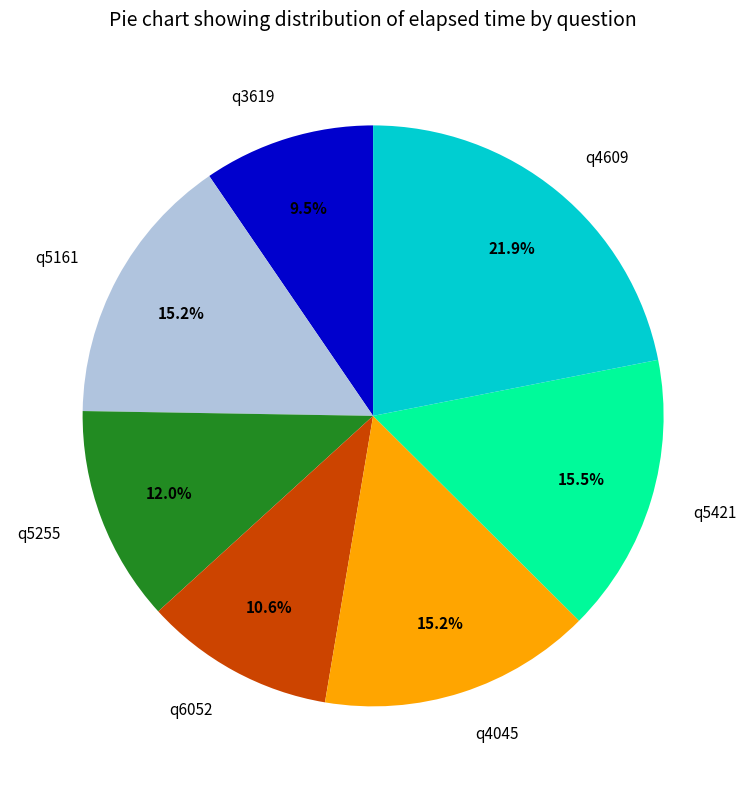

What is the ratio of the value at q5255 to the value at q4609?

0.5